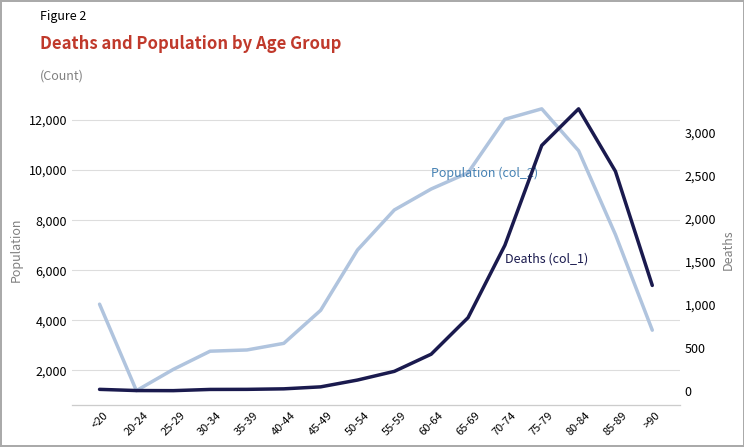

Reading right to left, list all the values displayed in this chart.

Population (col_2): 3604	7417	10764	12434	12018	9883	9236	8400	6803	4396	3078	2814	2765	2038	1191	4641
Deaths (col_1): 1224	2548	3273	2848	1690	850	426	227	126	47	24	18	17	3	4	18